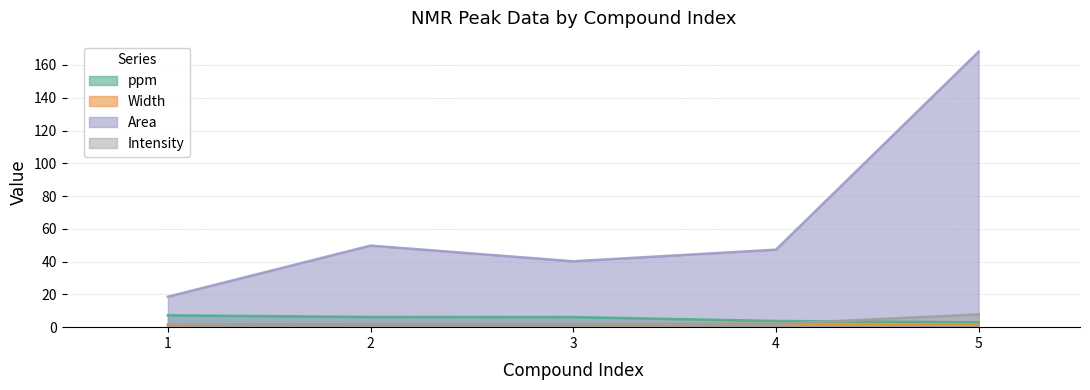

Does the chart display data point markers on the line(s)?

No